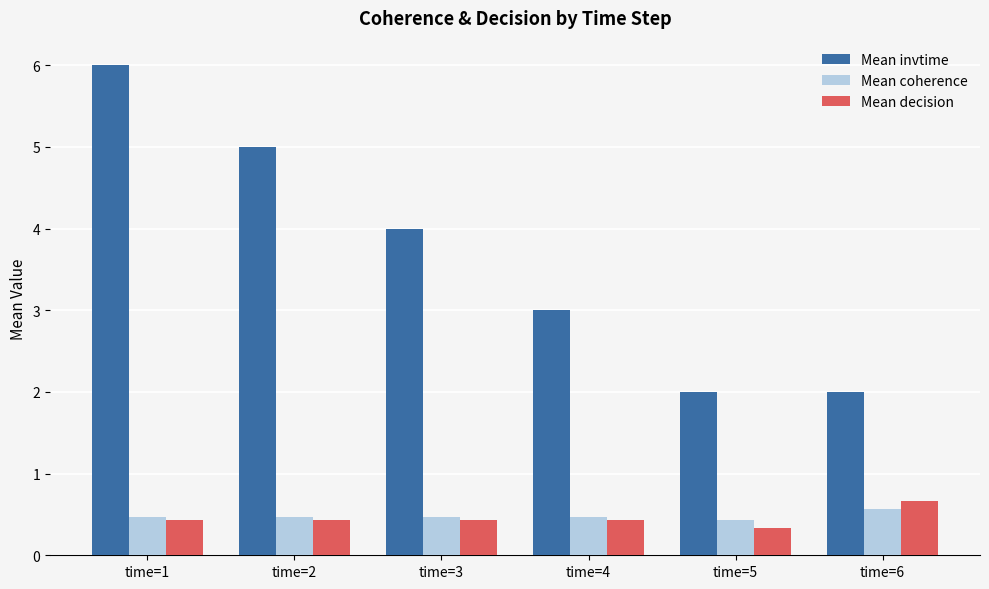

What is the minimum value for Mean coherence?

0.4